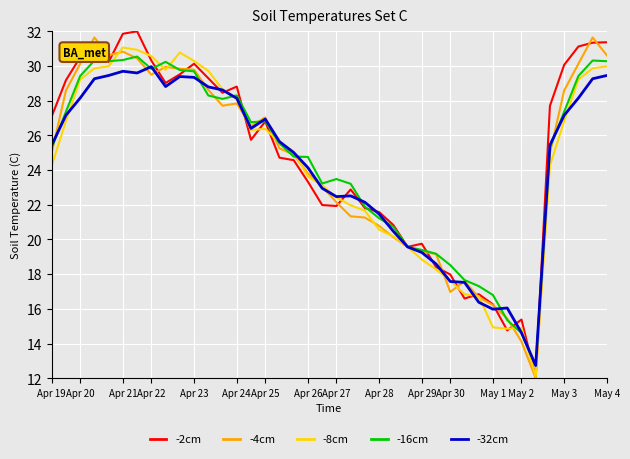

True or false: -16cm and -4cm intersect in this chart.

True